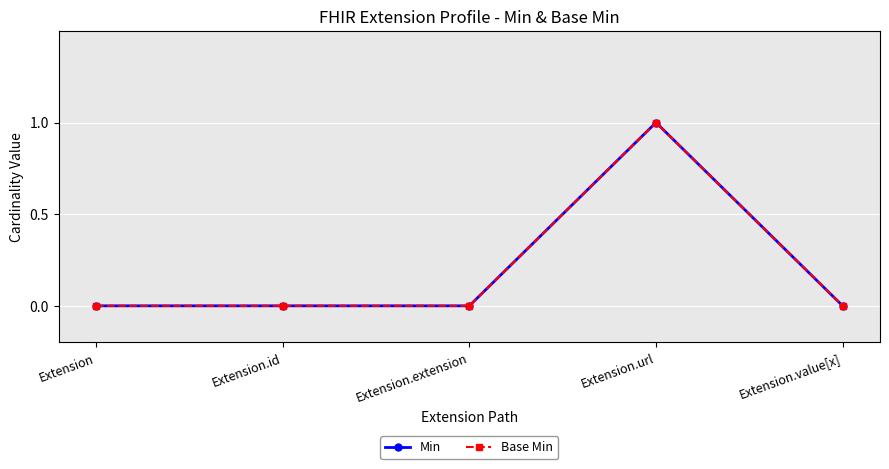

At Extension.extension, list the series in order from largest to smallest.

Min, Base Min